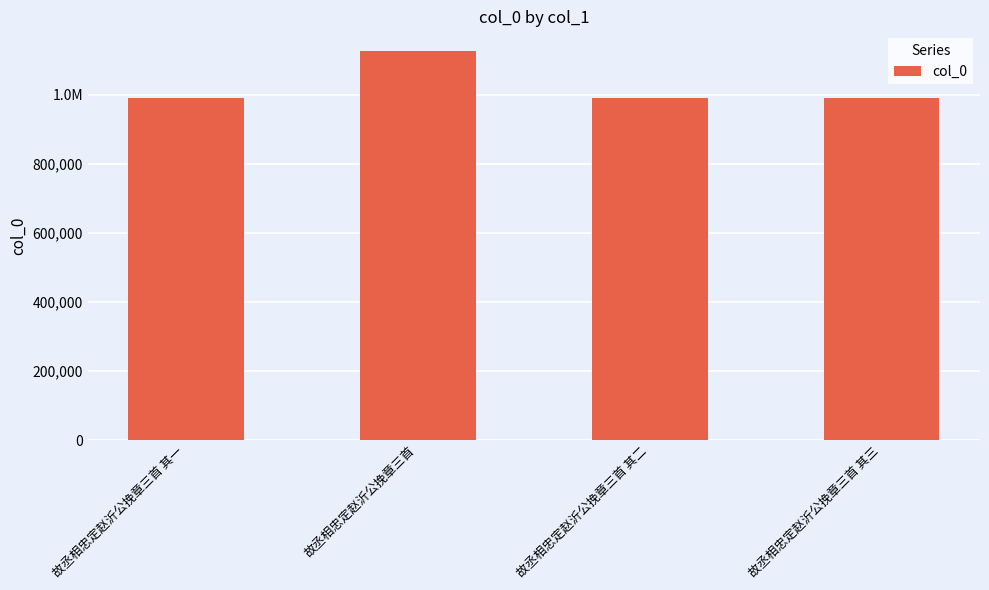

What is the label of the 4th bar from the right?

故丞相忠定赵沂公挽章三首 其一